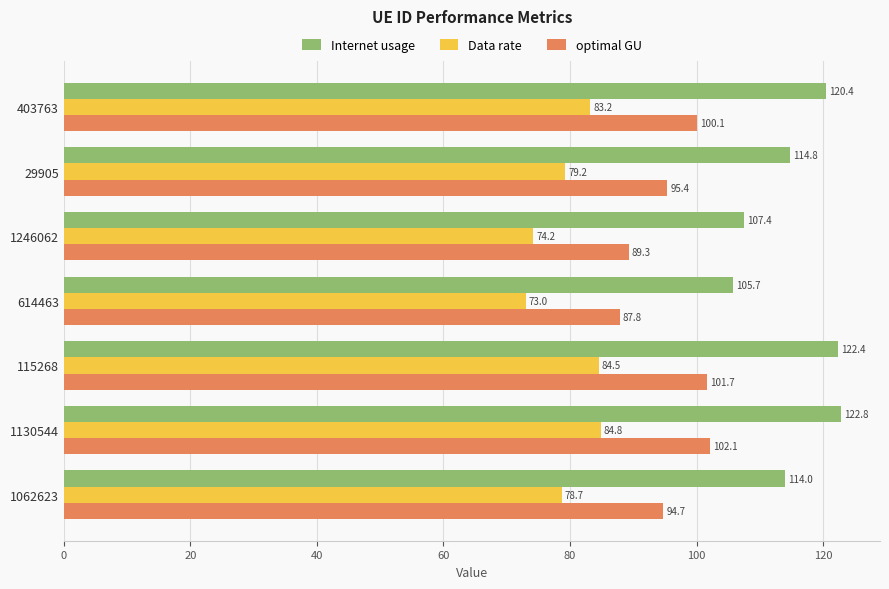

True or false: Data rate has a value of 83.2 at 403763.

True